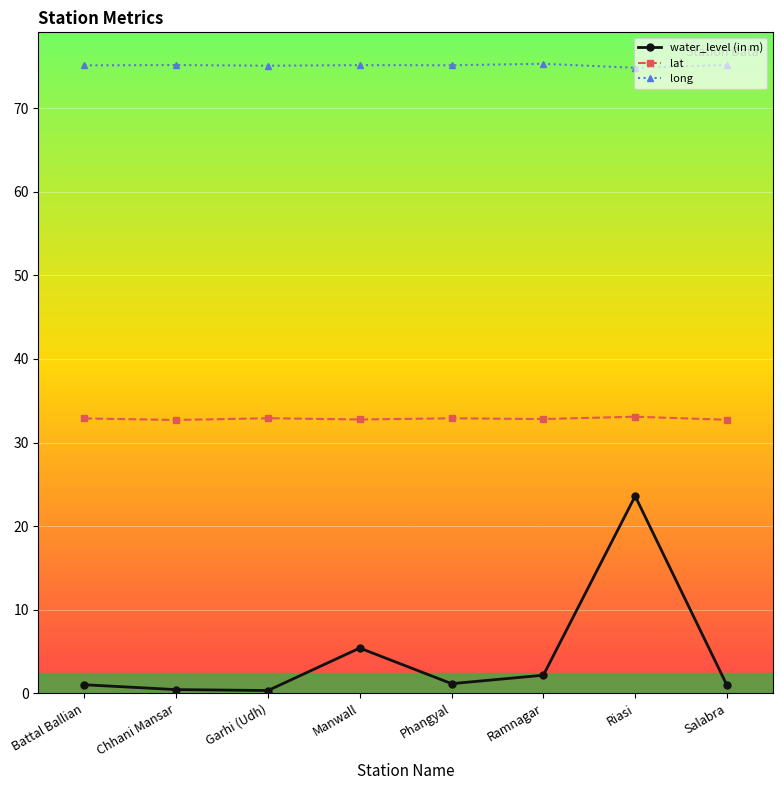

True or false: lat and water_level (in m) intersect in this chart.

False